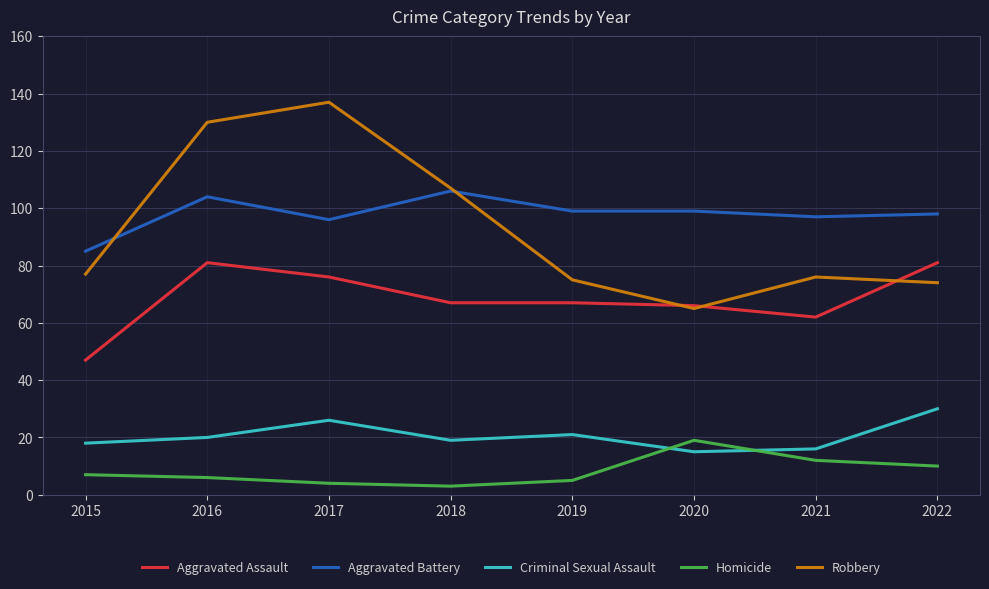

Between 2015 and 2020, which series saw the biggest shift?

Aggravated Assault